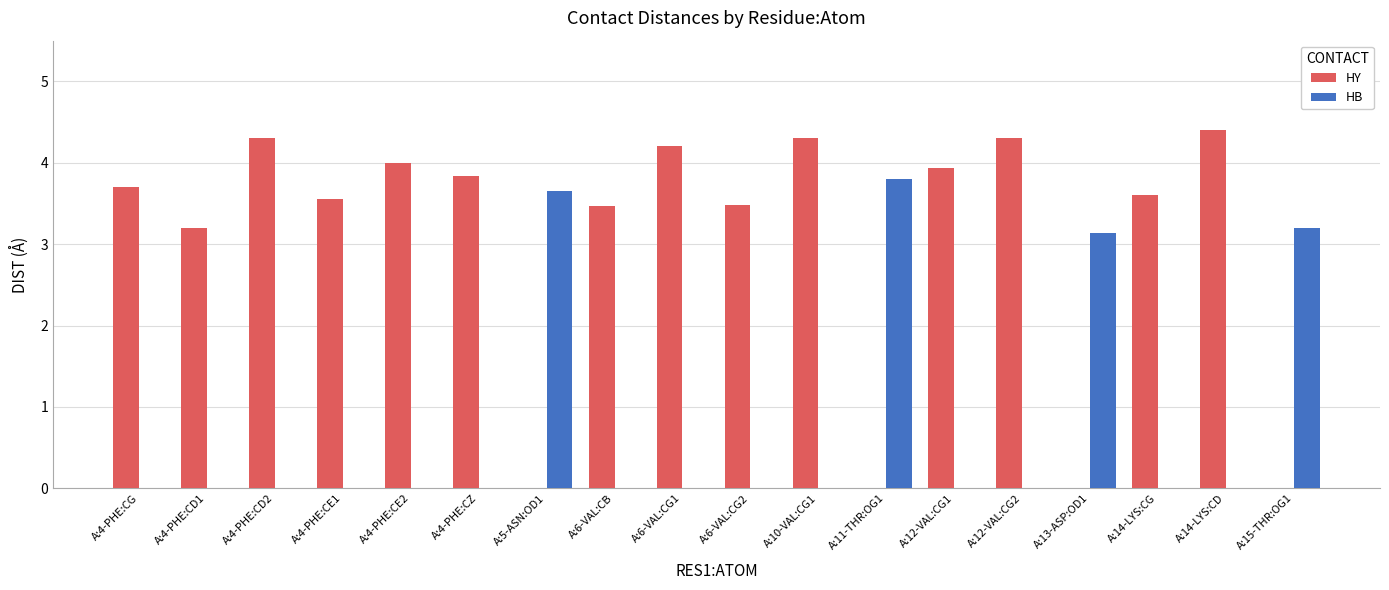

Read the HY value at A:14-LYS:CG.

3.6